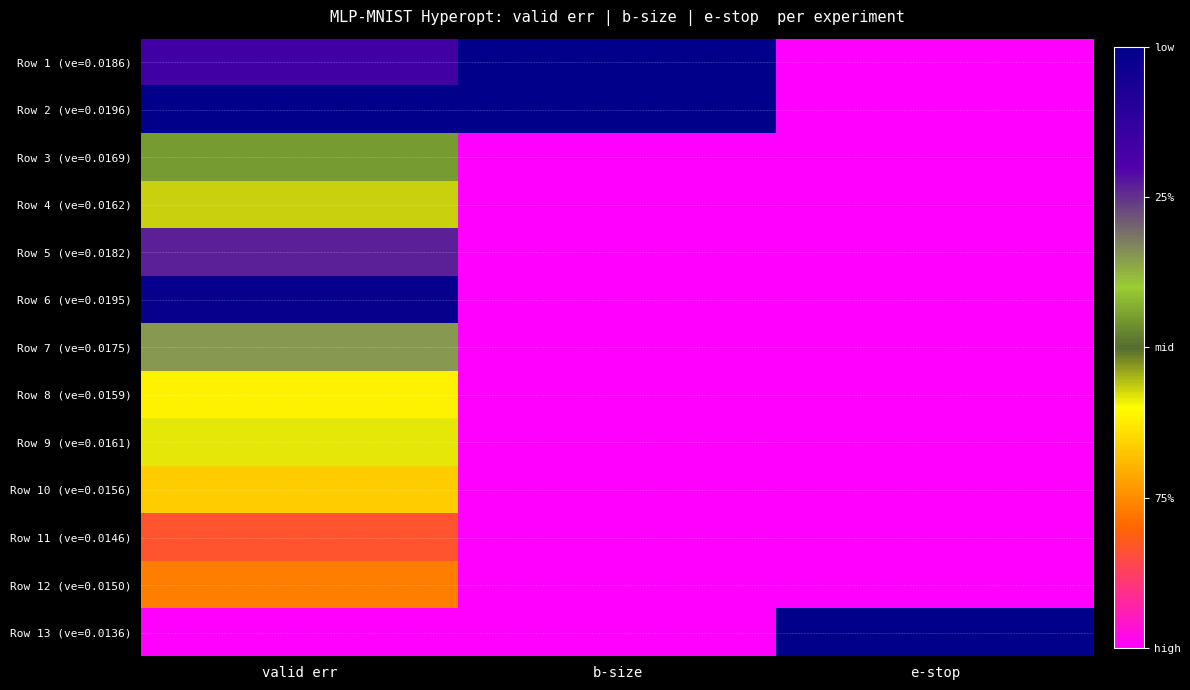

Rank the series by their maximum value, from highest to lowest.

Row 1 (ve=0.0186), Row 2 (ve=0.0196), Row 13 (ve=0.0136), Row 6 (ve=0.0195), Row 5 (ve=0.0182), Row 7 (ve=0.0175), Row 3 (ve=0.0169), Row 4 (ve=0.0162), Row 9 (ve=0.0161), Row 8 (ve=0.0159), Row 10 (ve=0.0156), Row 12 (ve=0.0150), Row 11 (ve=0.0146)